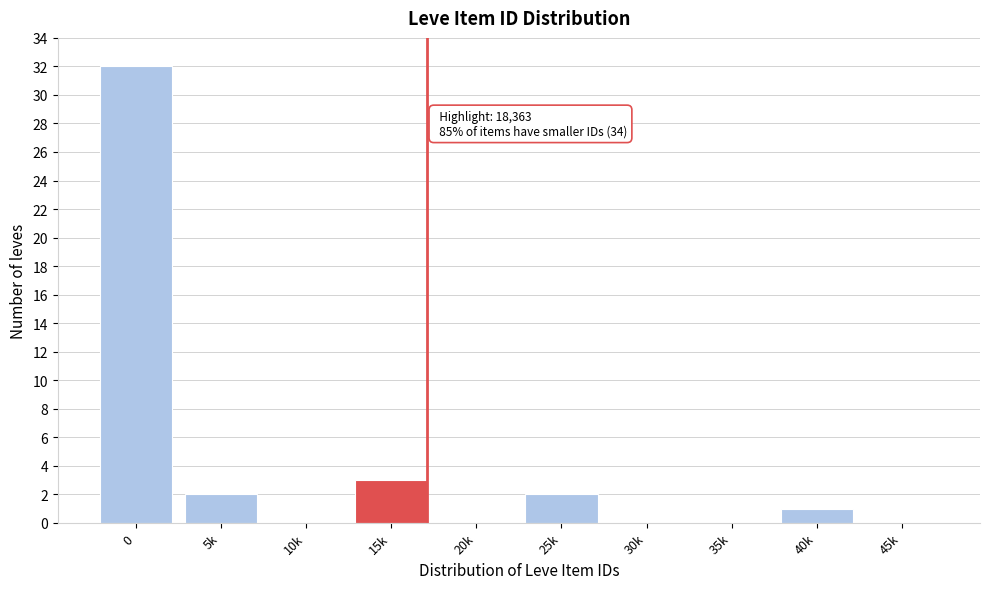

Reading left to right, what are all the values shown in this chart?

0=32	5k=2	10k=0	15k=3	20k=0	25k=2	30k=0	35k=0	40k=1	45k=0